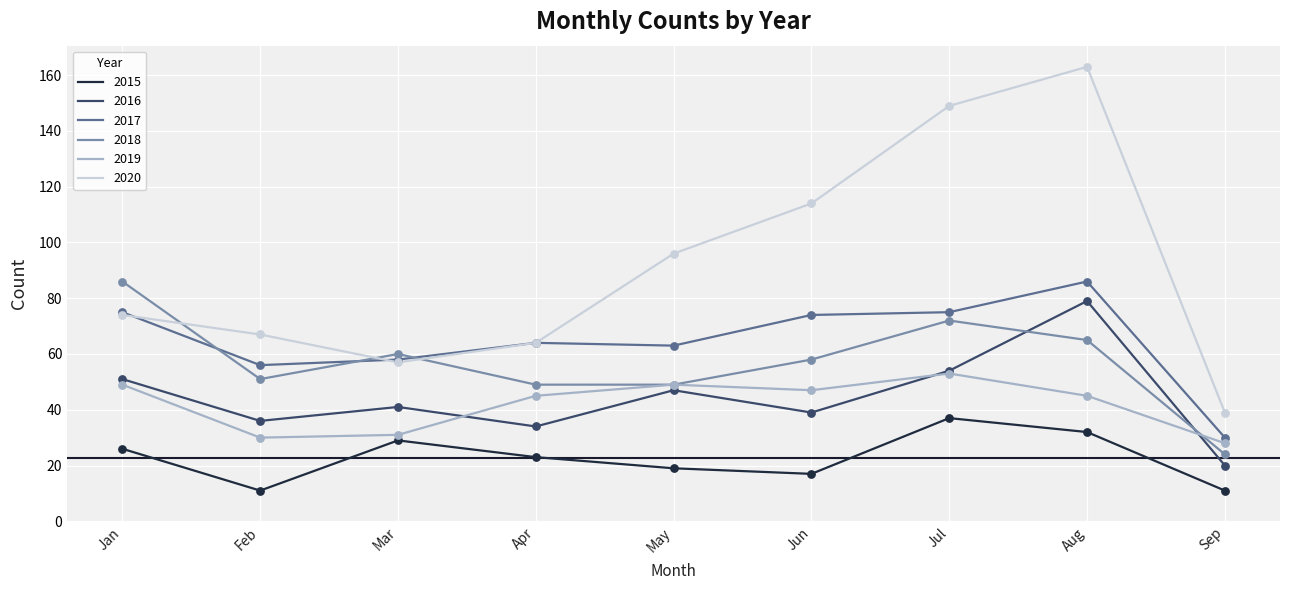

Which series has the largest total across all categories?

2020